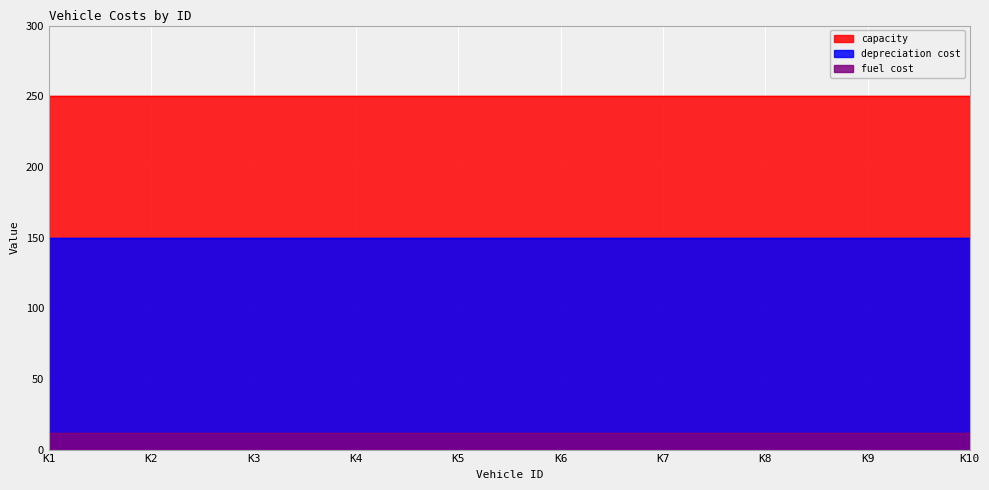

What value does the capacity series have at K2?

250